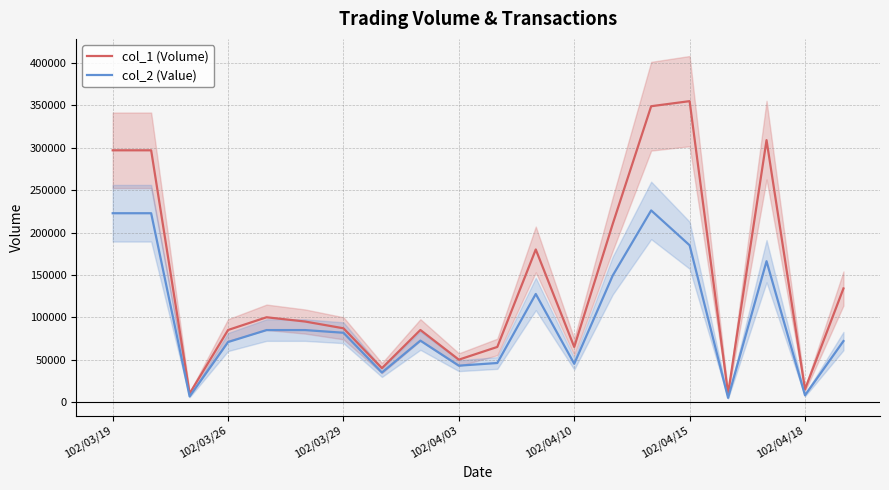

True or false: col_2 (Value) and col_1 (Volume) intersect in this chart.

False